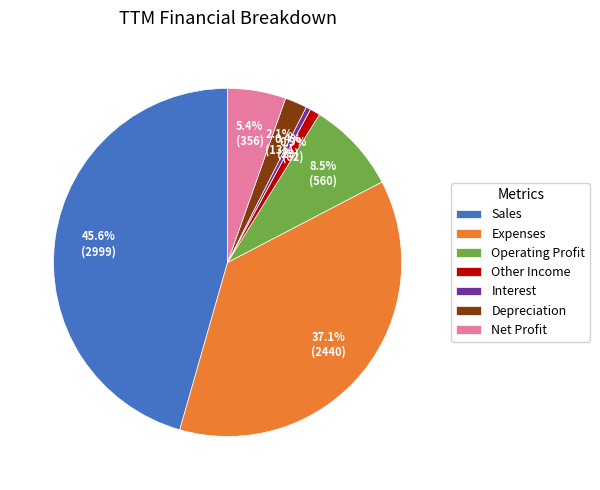

What percentage is the Depreciation slice, to the nearest percent?

2%